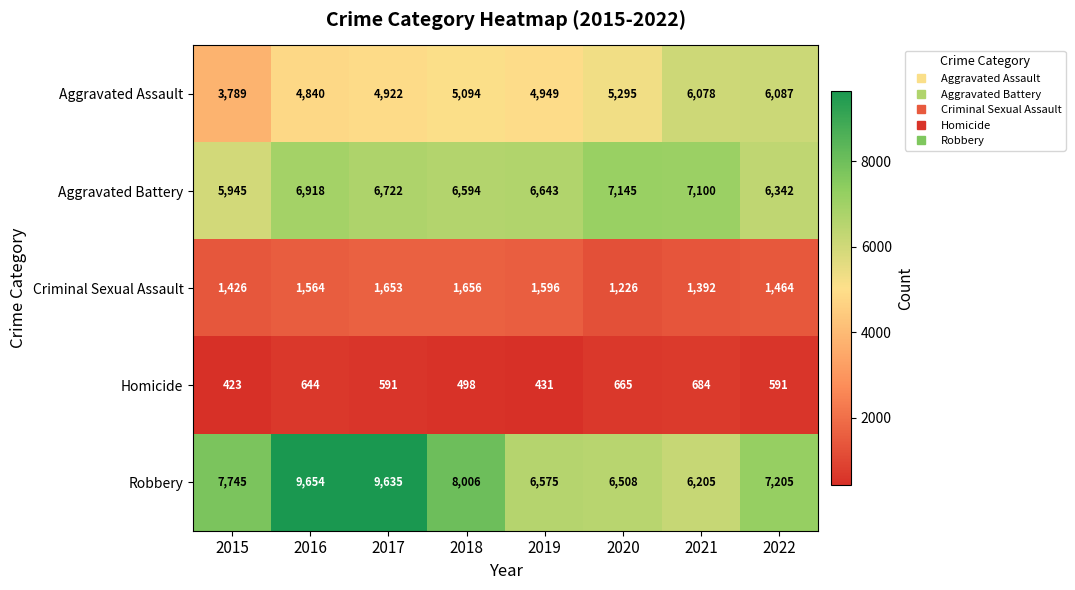

What is the total value across all series at 2016?

23620